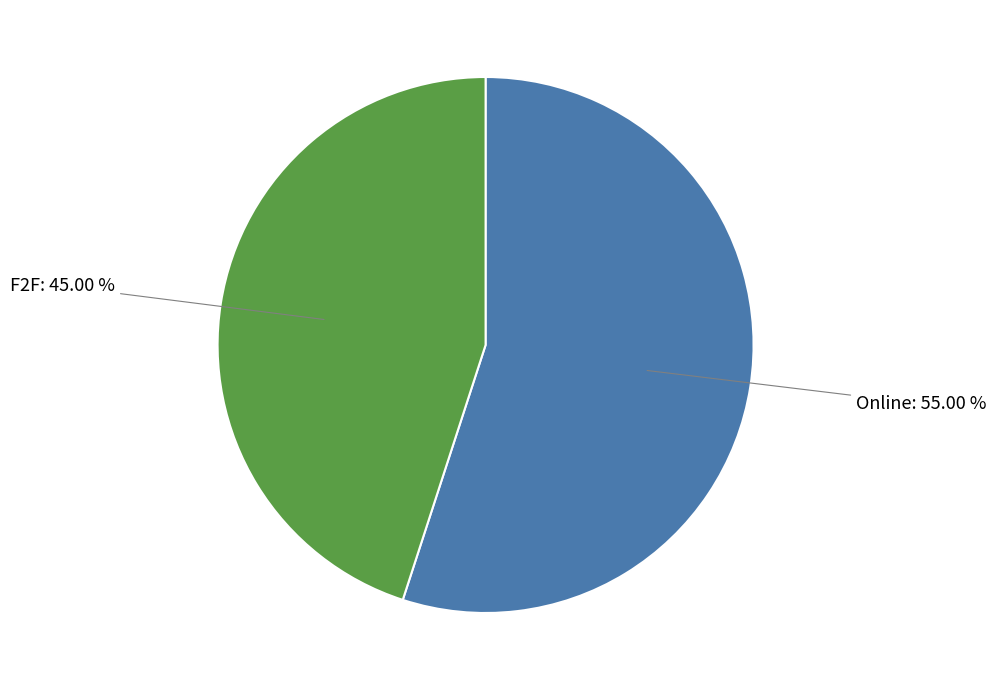

What portion of the pie excludes Online?

45.0%